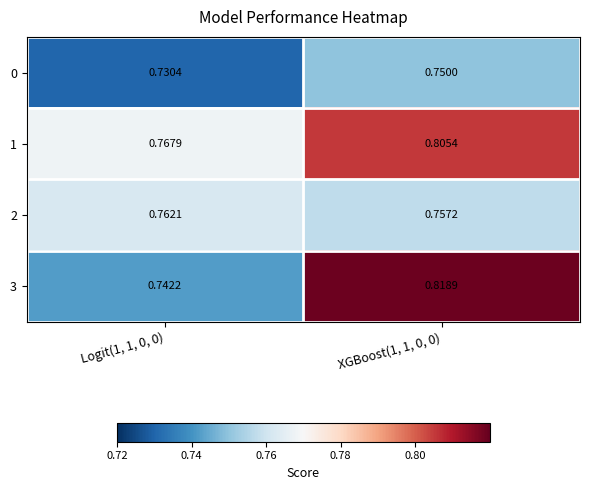

Which series changed the most between Logit(1, 1, 0, 0) and XGBoost(1, 1, 0, 0)?

3